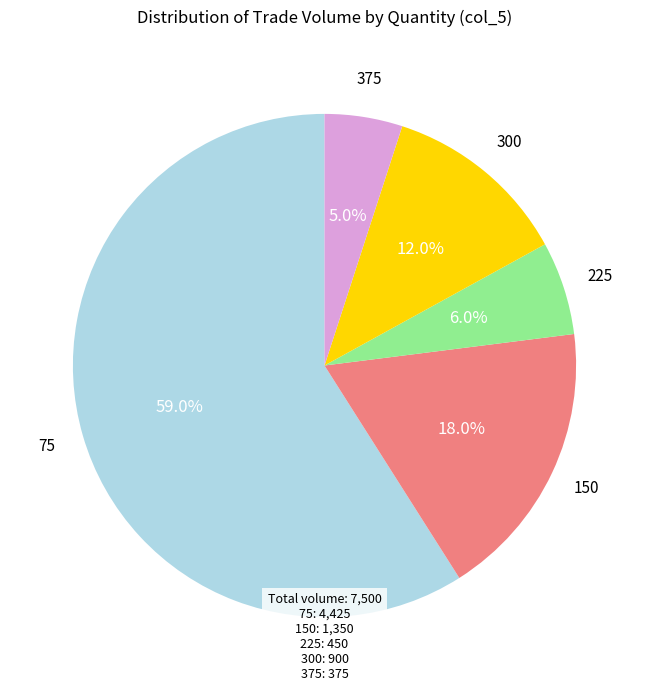

Which slice represents more than half of the pie?

75